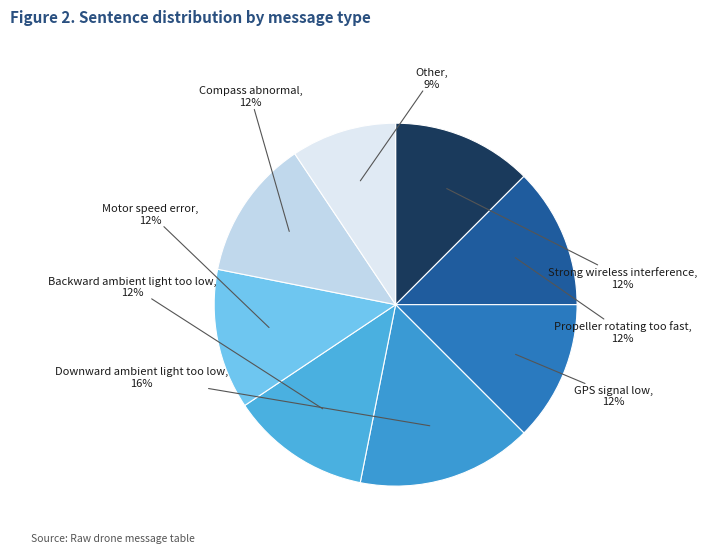

To the nearest percent, what is the average slice percentage?

12%